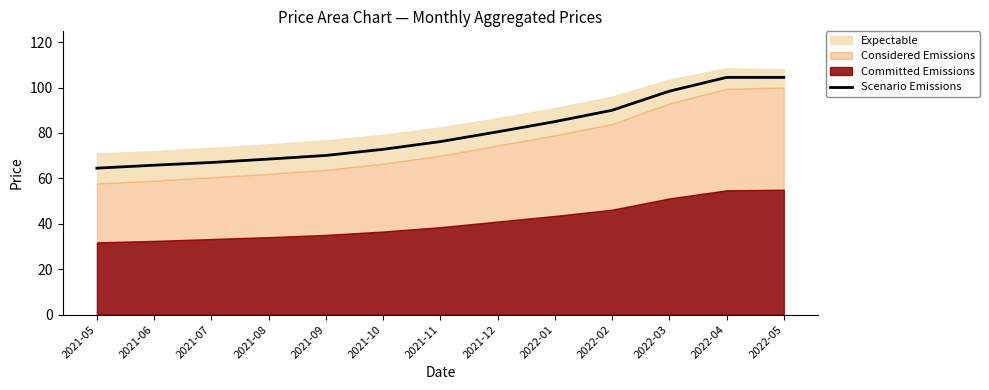

Reading right to left, what are all the values shown in this chart?

104.5	104.5	98.4	90.0	85.0	80.5	76.2	72.8	70.1	68.5	67.0	65.8	64.5